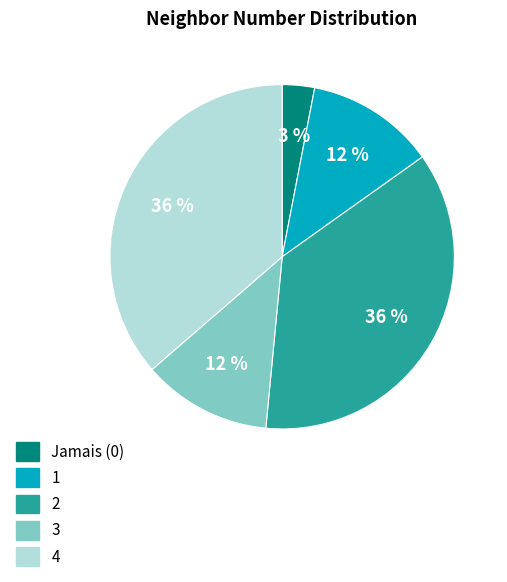

Does any single category account for the majority?

No